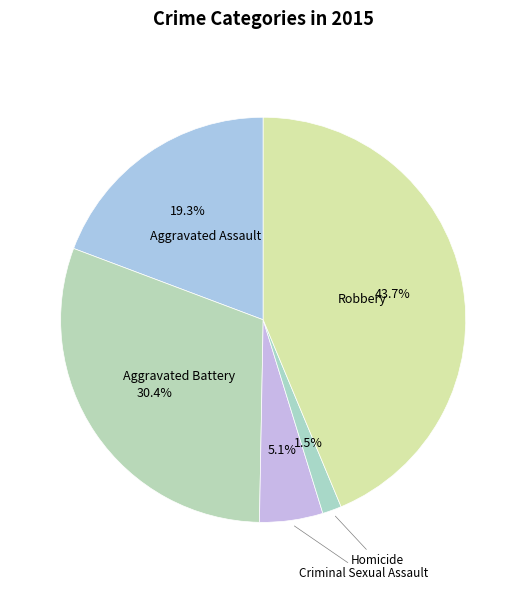

What is the largest slice in the pie chart?

Robbery